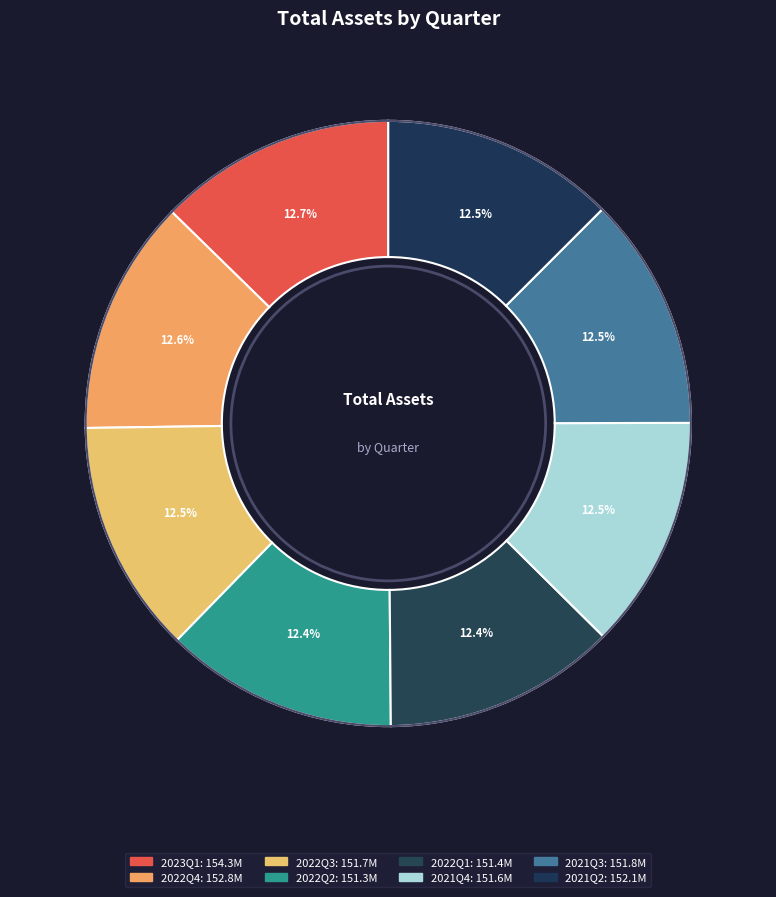

What is the largest slice in the pie chart?

2023Q1